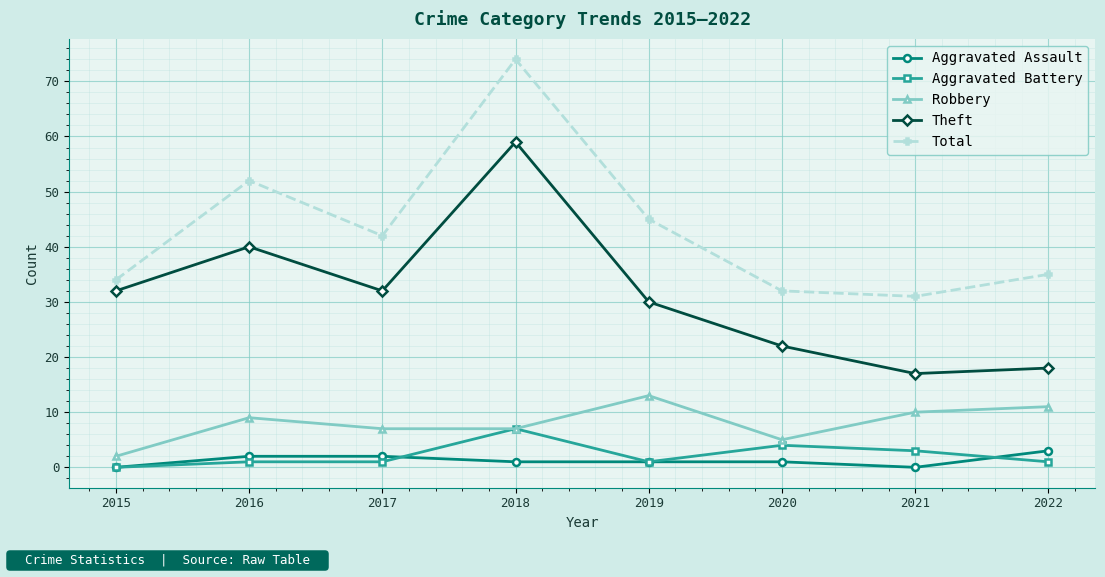

Which series has the largest total across all categories?

Total